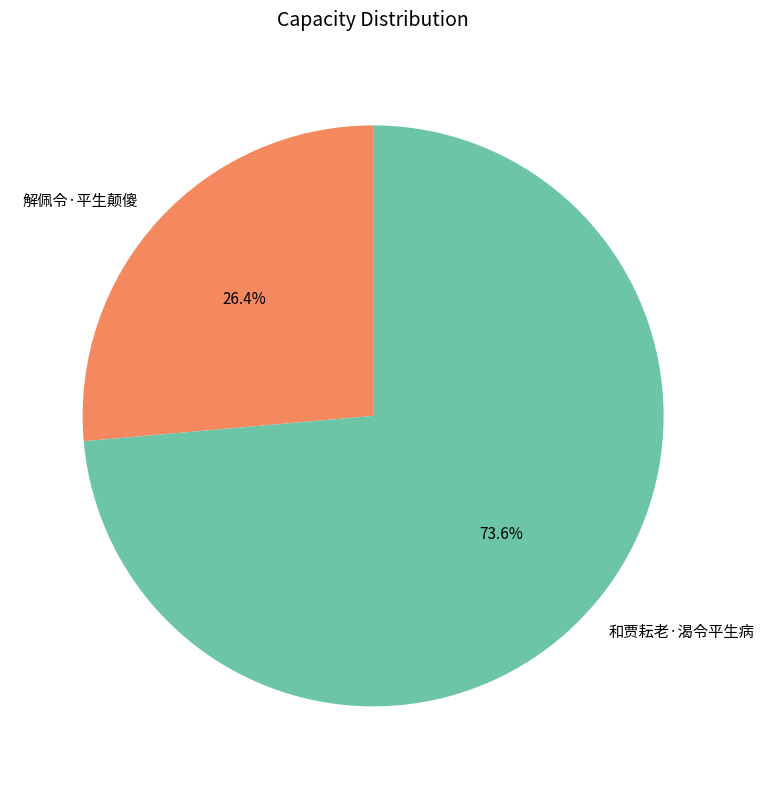

Is the sum of 和贾耘老·渴令平生病 and 解佩令·平生颠傻 greater than half?

Yes